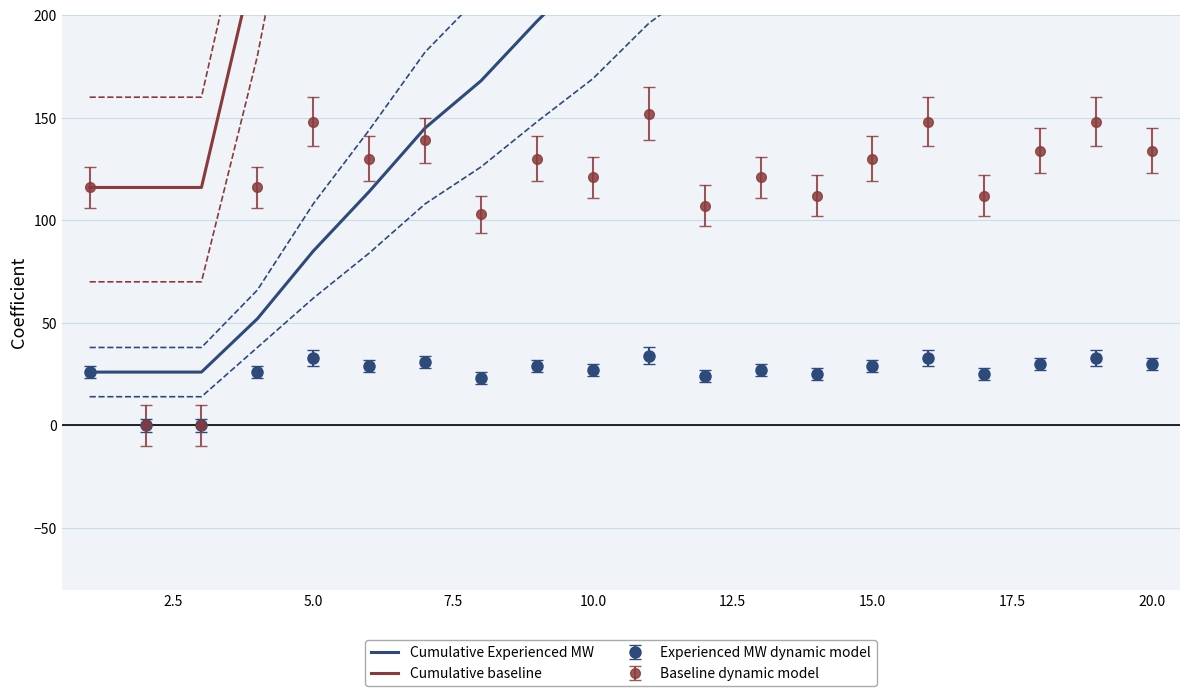

In Baseline dynamic model, how many points are higher than both neighbors (excluding endpoints)?

7